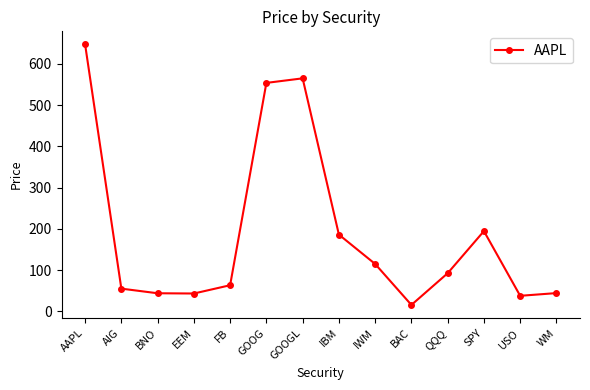

What is the average value?

189.7